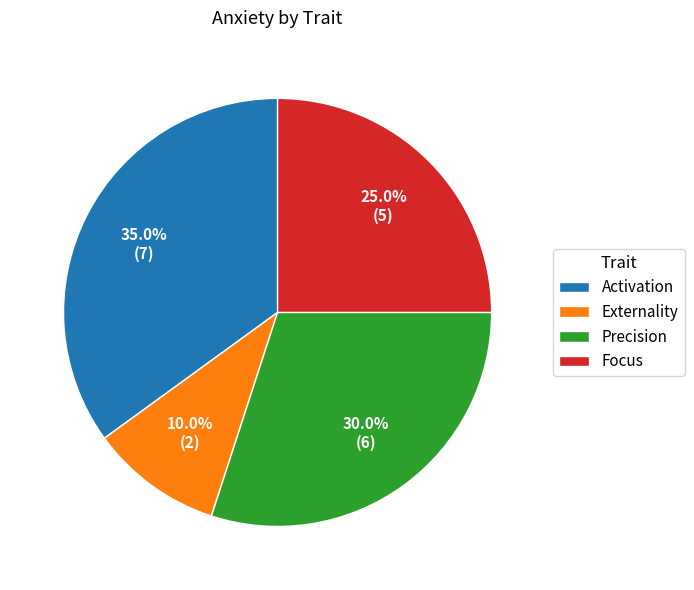

Does any single category account for the majority?

No